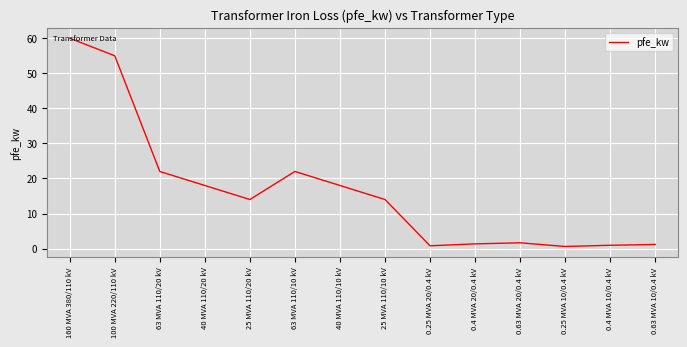

Approximately how many times larger is the value at 25 MVA 110/20 kV compared to 0.63 MVA 20/0.4 kV?

8.5